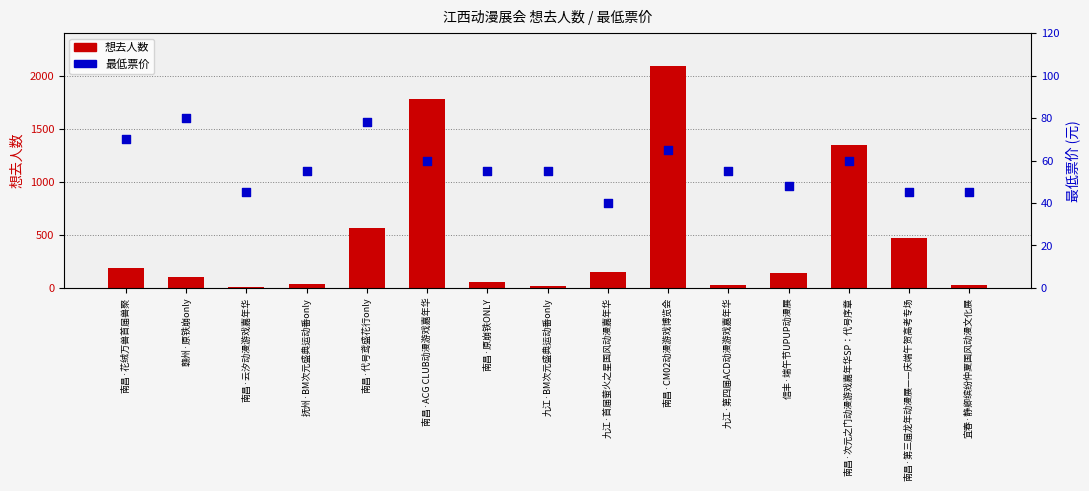

Which series has the largest total across all categories?

想去人数